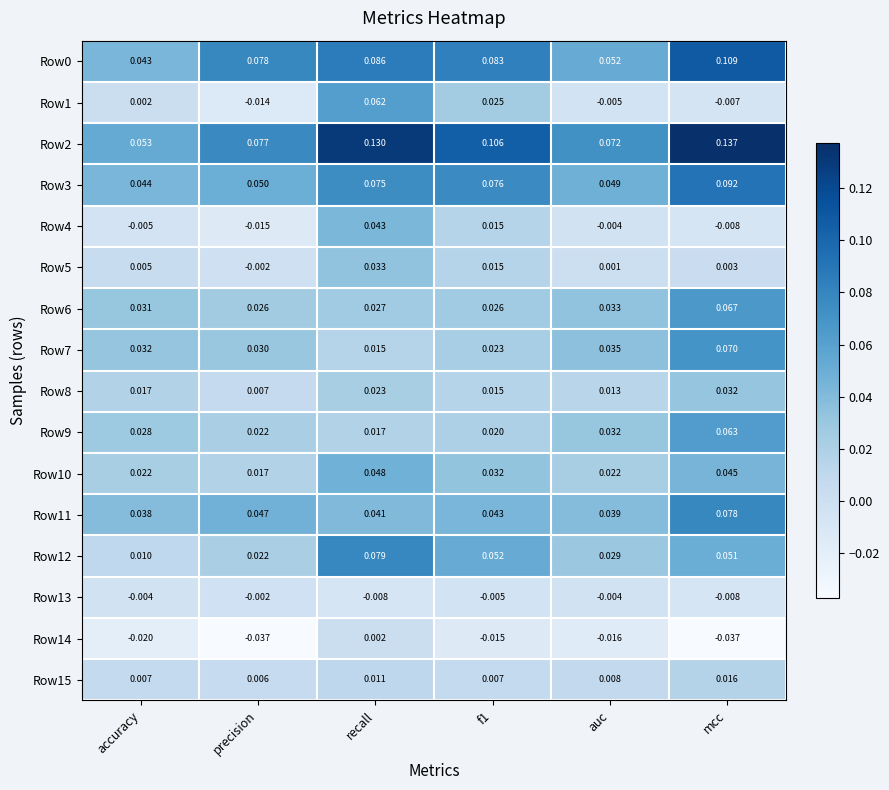

At which label does Row3 reach its peak?

mcc